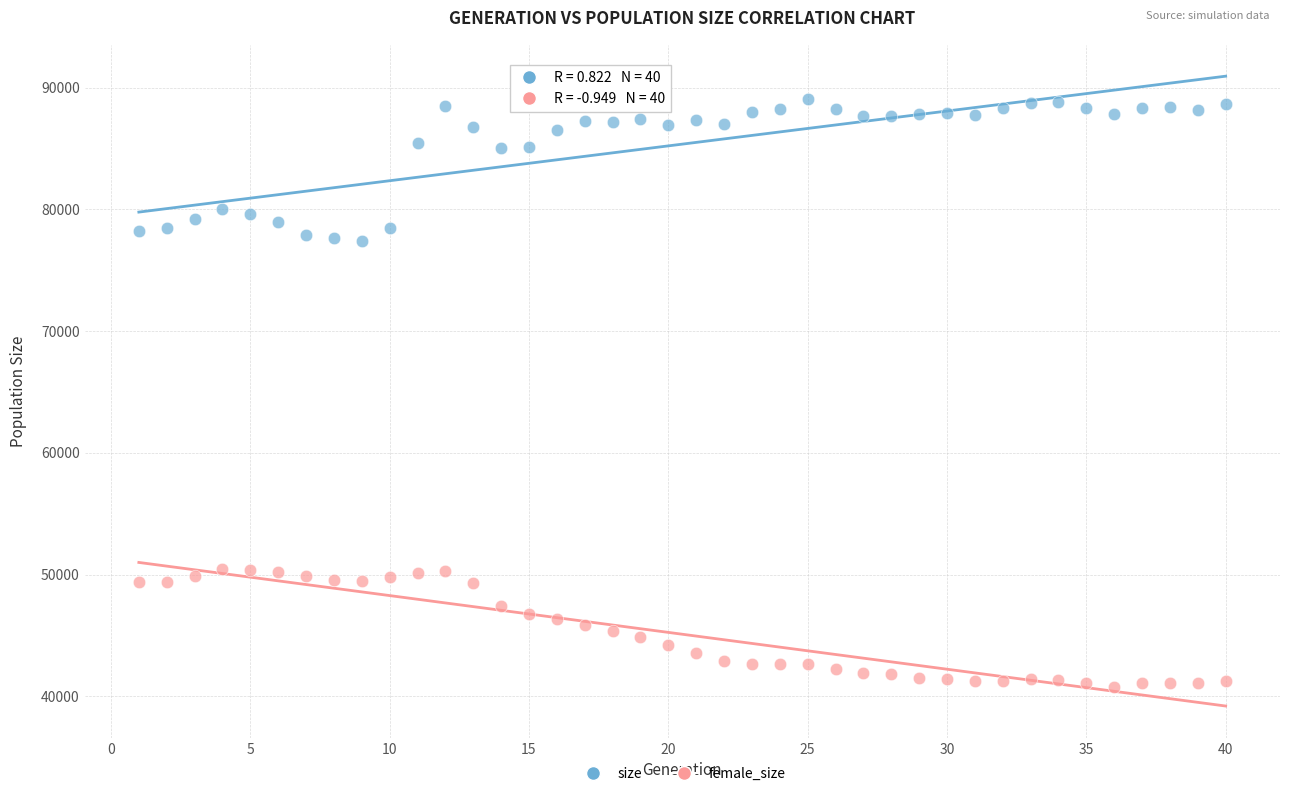

Which series reaches the minimum Y coordinate?

female_size